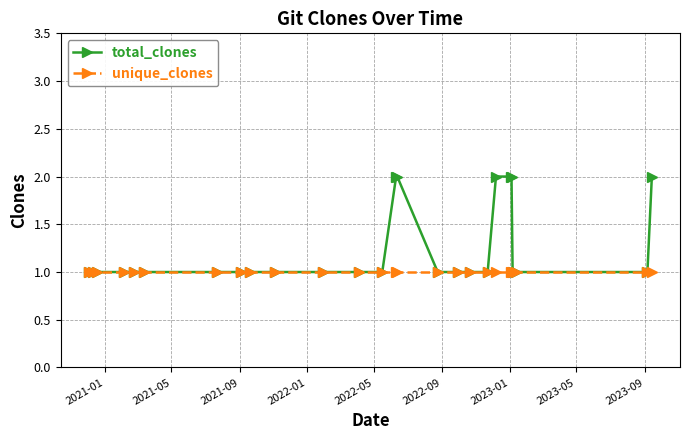

What is the value of the unique_clones point at the 22nd from the left?

1